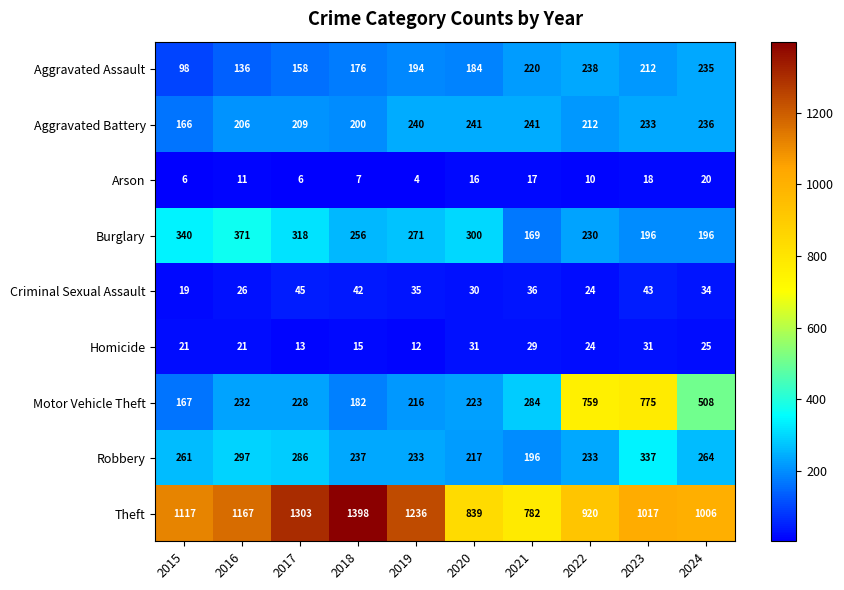

What is the total value across all series at 2018?

2513